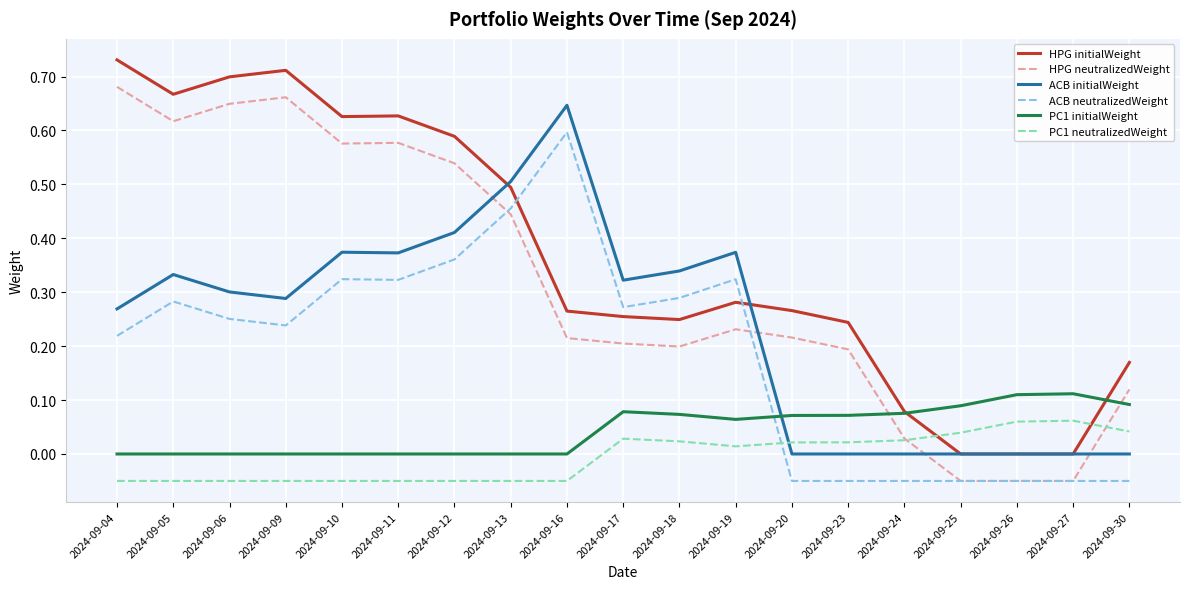

Which series ends up on top after the final intersection of HPG neutralizedWeight and PC1 initialWeight?

HPG neutralizedWeight